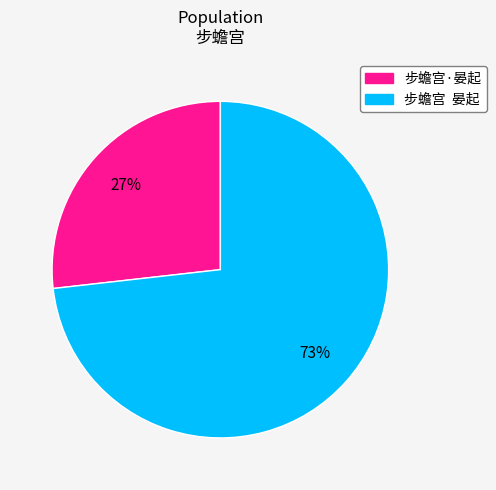

To the nearest percent, what is the difference between the largest and smallest slice percentages?

46%